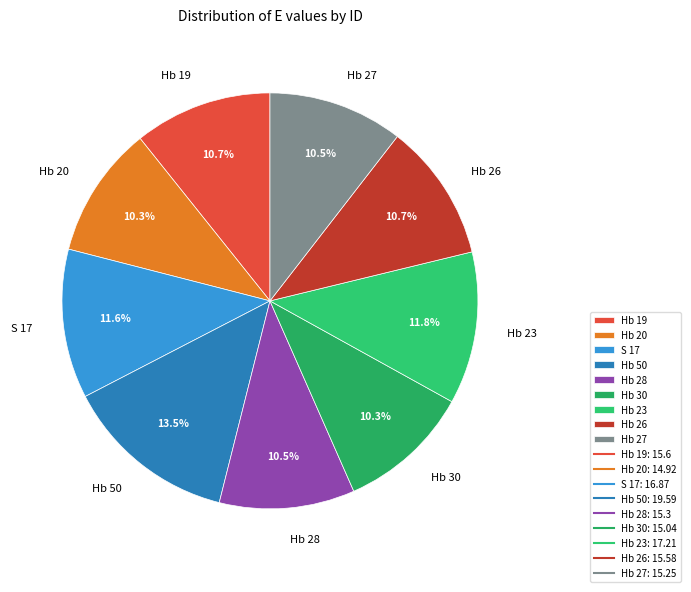

Combined, do Hb 23 and Hb 27 account for over 50%?

No